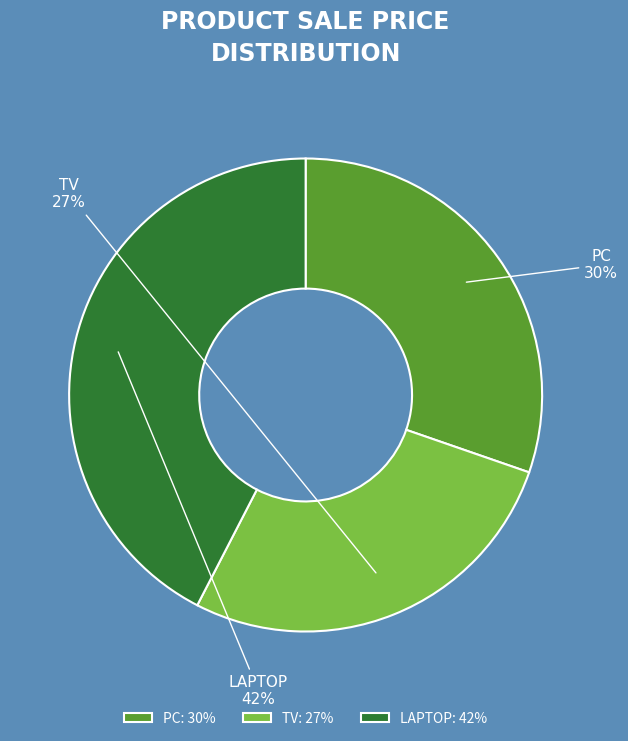

To the nearest percent, what is the difference between the TV and PC slice percentages?

3%